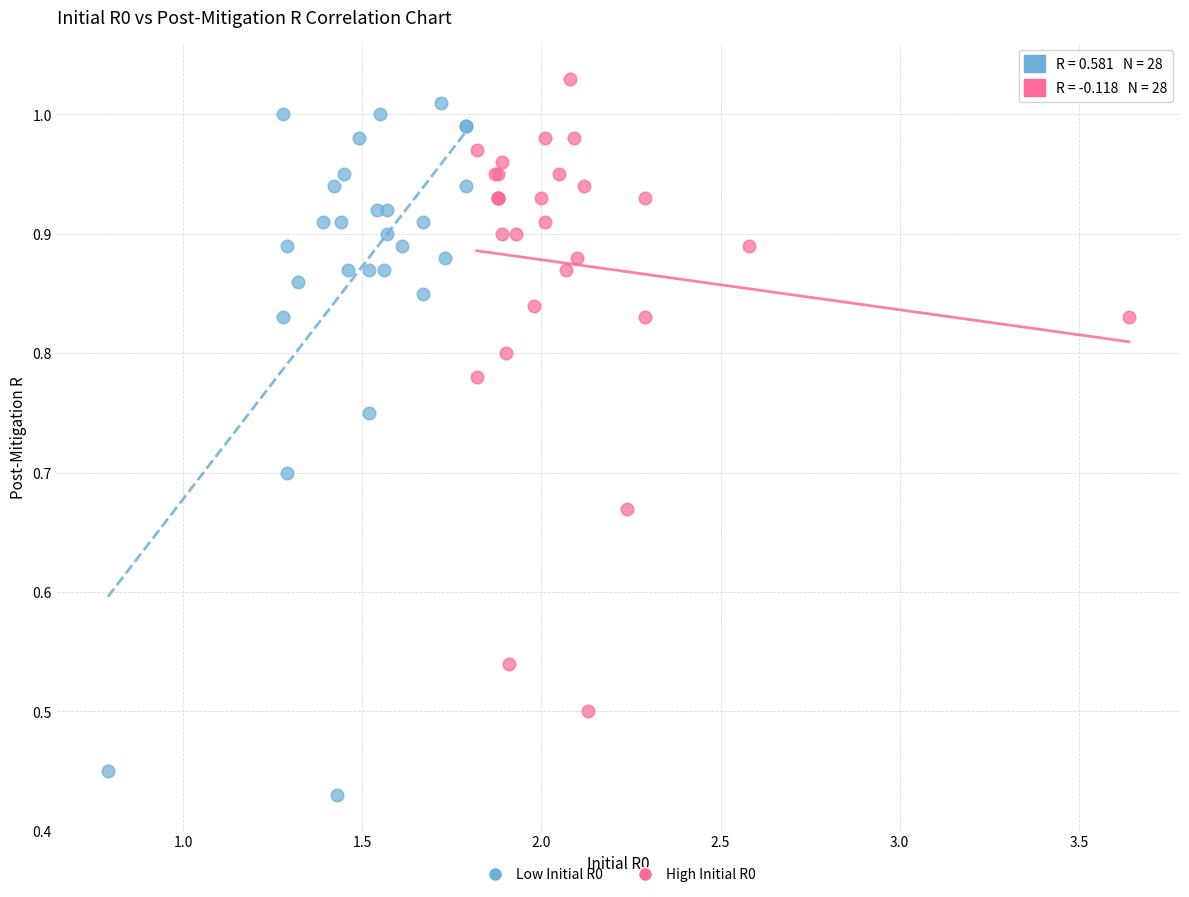

Which series has the widest spread of Y values?

Low Initial R0